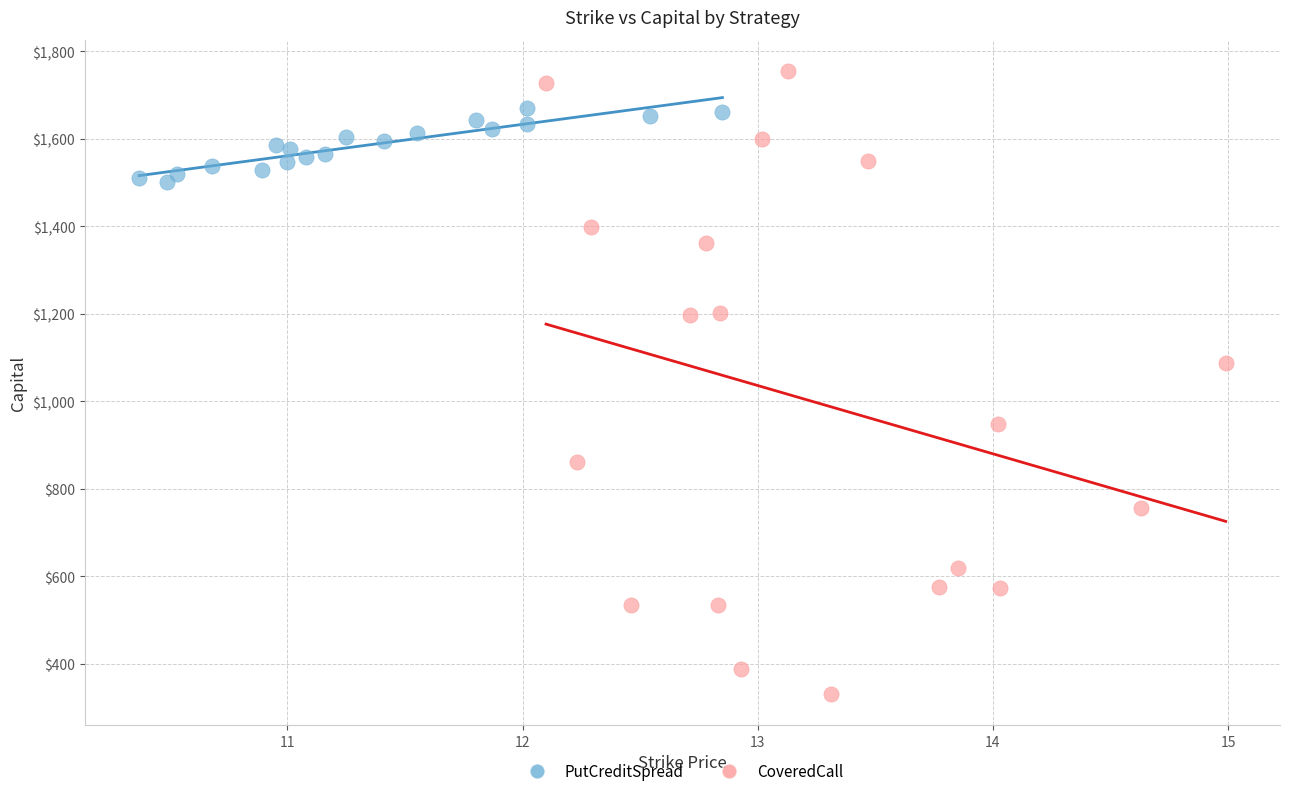

Which series has the widest spread of Y values?

CoveredCall